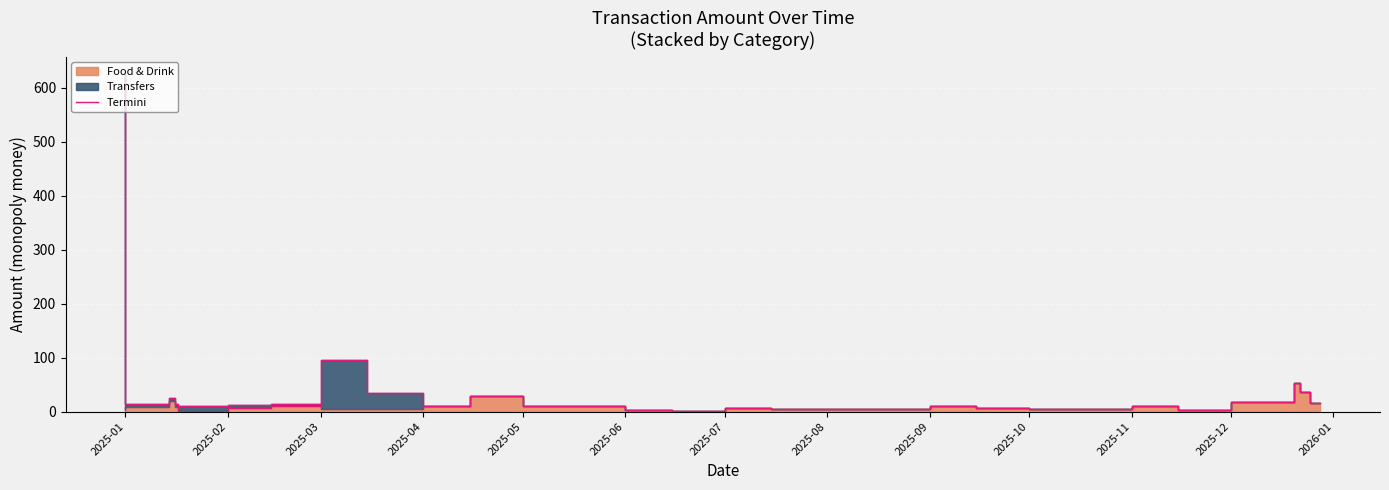

What is the greatest value displayed?

626.0